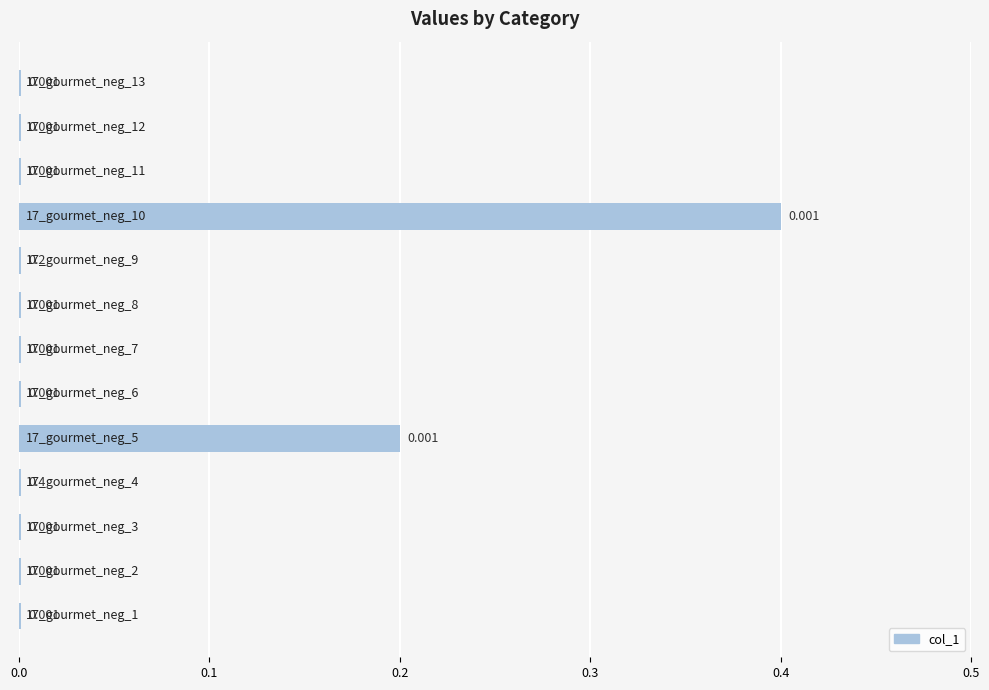

Count the number of categories in the chart.

13